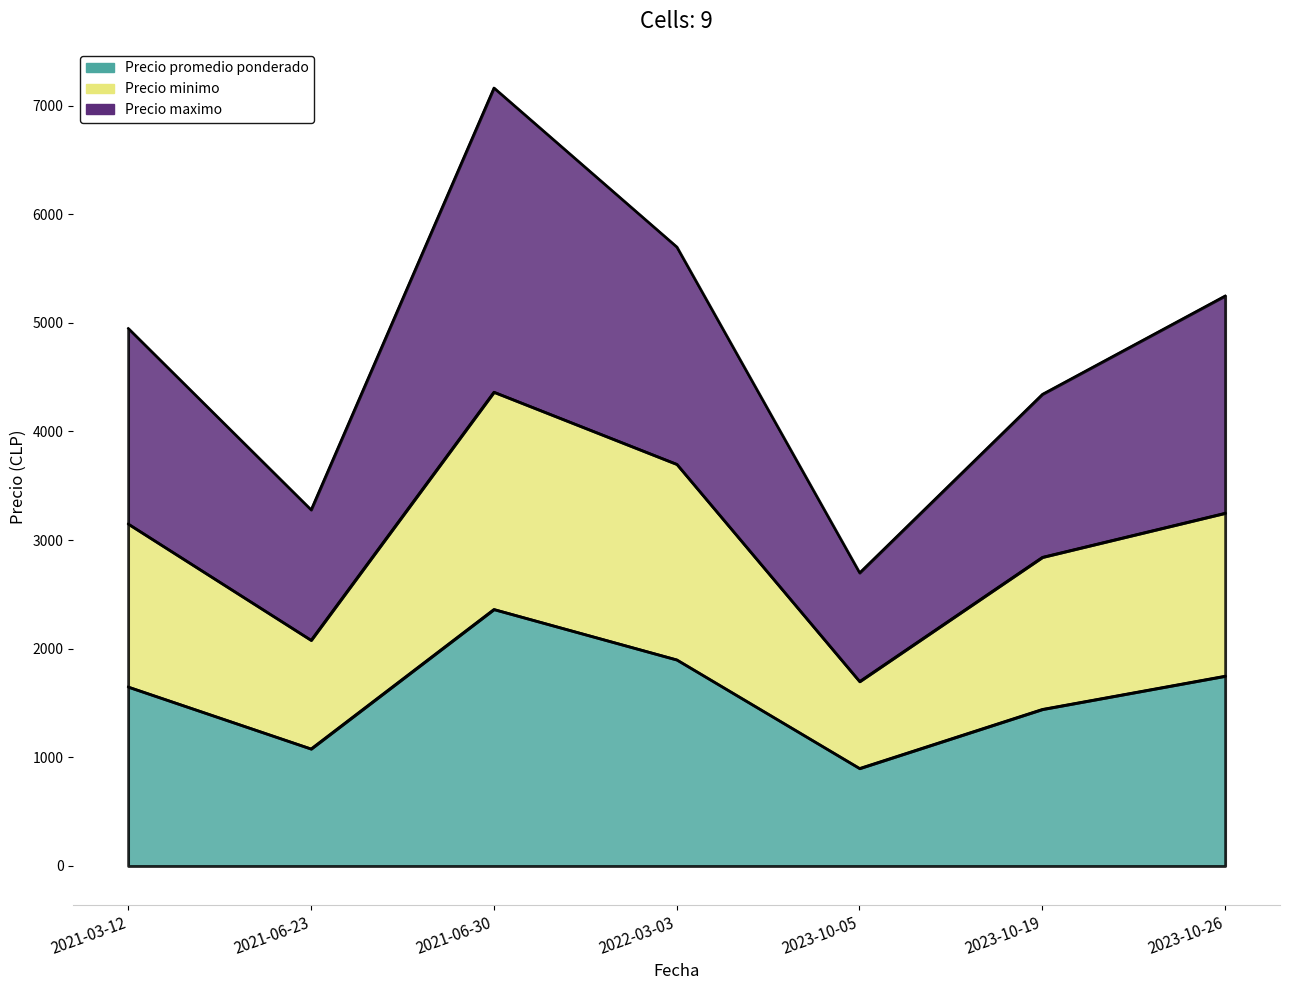

True or false: Precio minimo and Precio maximo intersect in this chart.

False